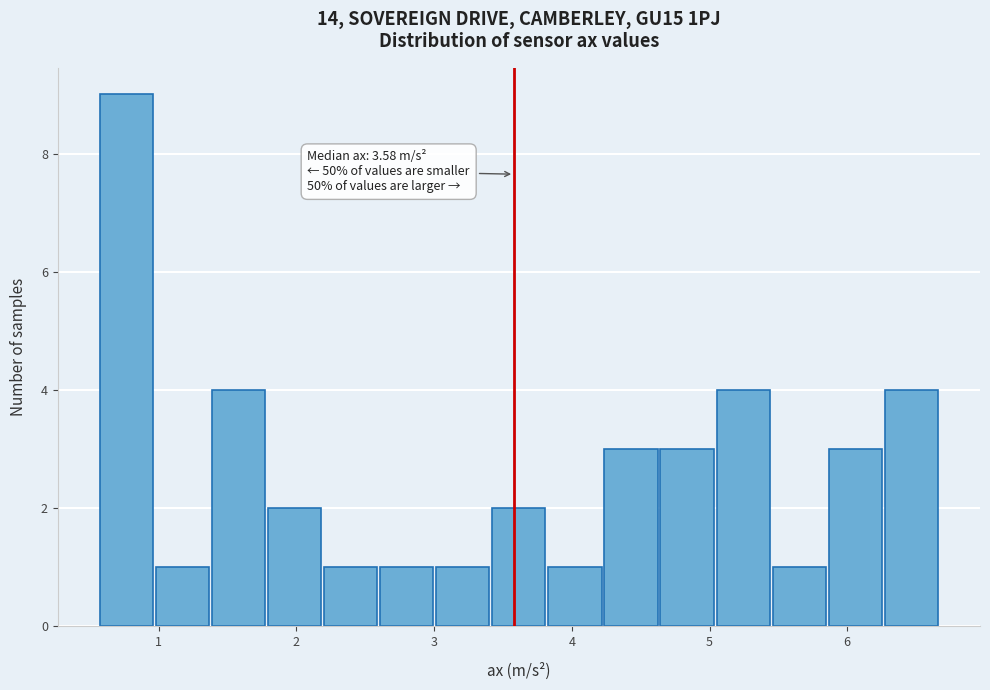

Over which range of the x-axis is the bar tallest?

0.6 to 1.0